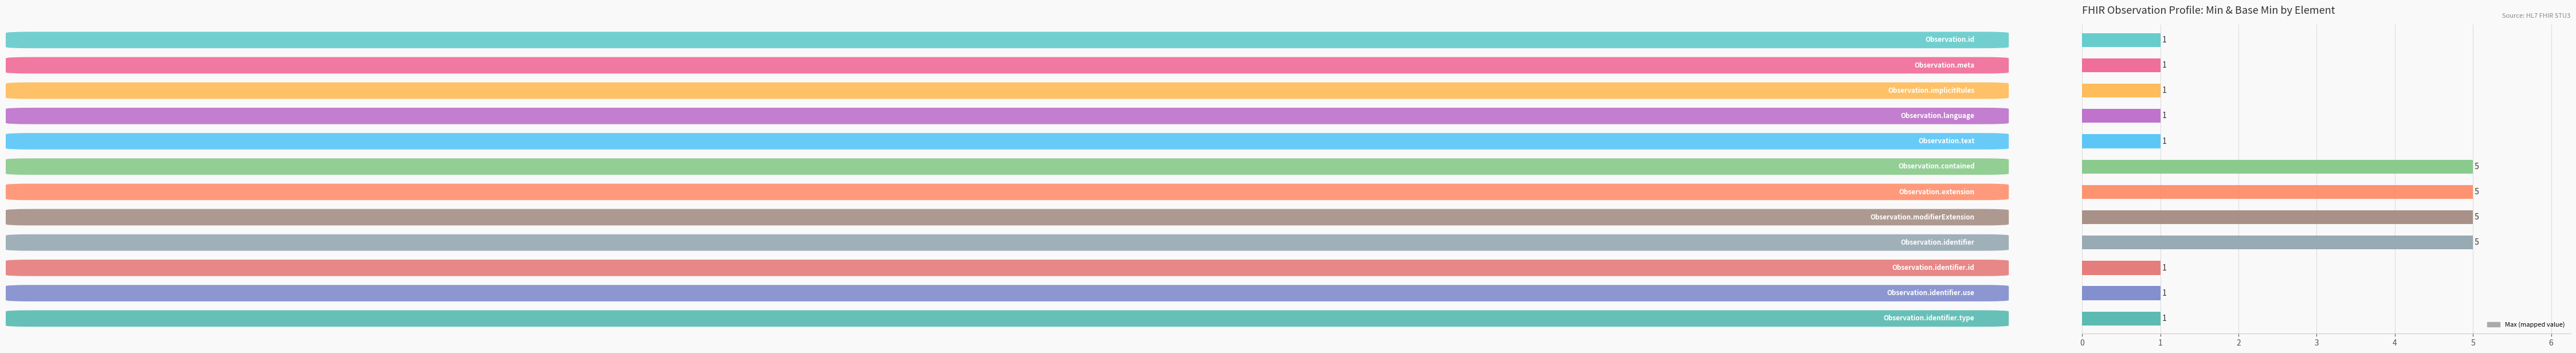

Reading bottom to top, extract all data points from this chart.

1	1	1	5	5	5	5	1	1	1	1	1